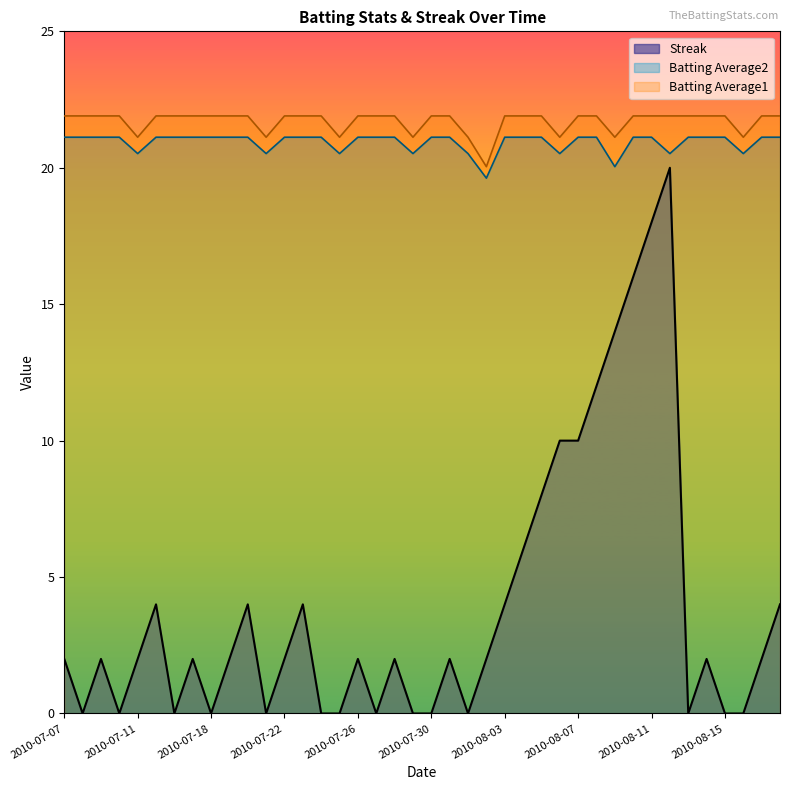

Which series has the largest total across all categories?

Batting Average1